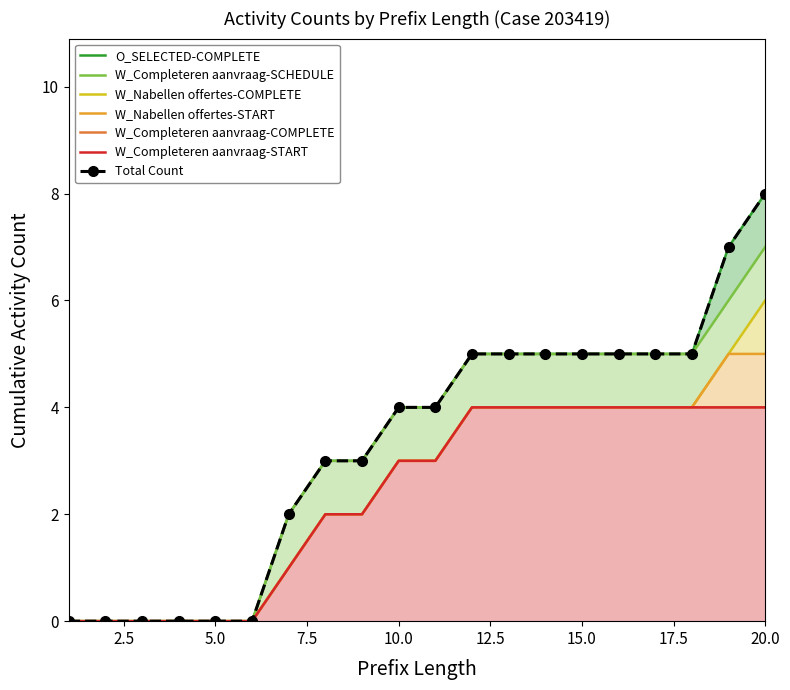

Reading right to left, what are all the values shown in this chart?

W_Completeren aanvraag-START: 4	4	4	4	4	4	4	4	4	3	3	2	2	1	0	0	0	0	0	0
W_Completeren aanvraag-COMPLETE: 0	0	0	0	0	0	0	0	0	0	0	0	0	0	0	0	0	0	0	0
W_Nabellen offertes-START: 1	1	0	0	0	0	0	0	0	0	0	0	0	0	0	0	0	0	0	0
W_Nabellen offertes-COMPLETE: 1	0	0	0	0	0	0	0	0	0	0	0	0	0	0	0	0	0	0	0
W_Completeren aanvraag-SCHEDULE: 1	1	1	1	1	1	1	1	1	1	1	1	1	1	0	0	0	0	0	0
O_SELECTED-COMPLETE: 1	1	0	0	0	0	0	0	0	0	0	0	0	0	0	0	0	0	0	0